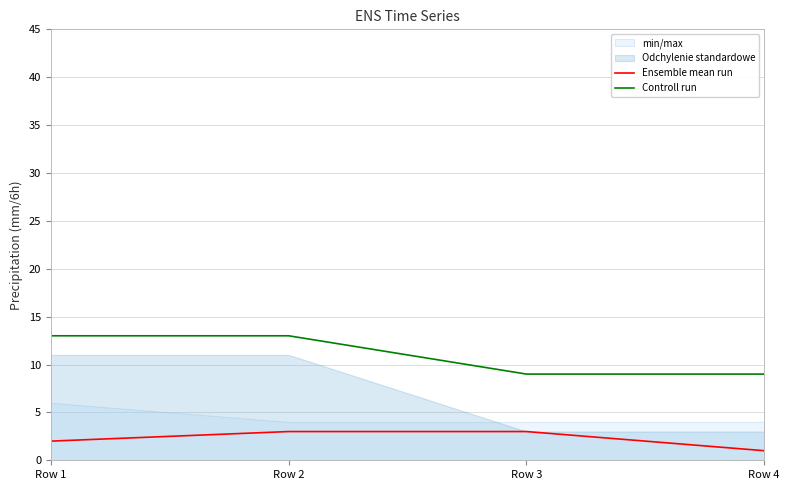

Reading left to right, transcribe all the data shown in this chart.

Ensemble mean run: Row 1=2	Row 2=3	Row 3=3	Row 4=1
Controll run: Row 1=13	Row 2=13	Row 3=9	Row 4=9